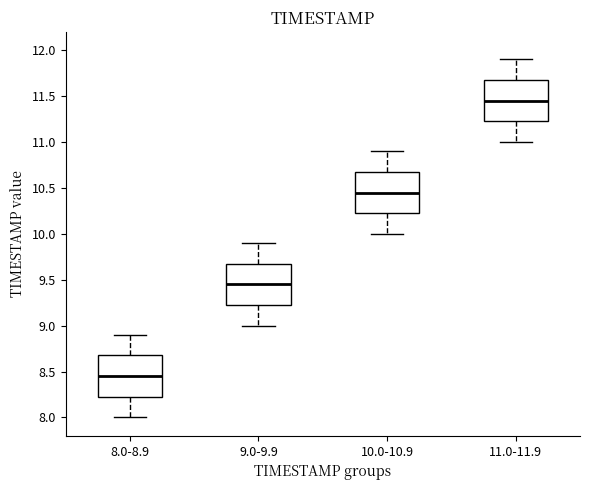

Reading left to right, transcribe this box plot: for each box, give where its median line is, the range the box spans, and where its two whiskers end, as read against the y-axis. The values are not printed on the chart, so give them approximately, as read against the axis.

8.0-8.9: median 8.45, box 8.25 to 8.70, whiskers 8.00 to 8.90
9.0-9.9: median 9.45, box 9.25 to 9.70, whiskers 9.00 to 9.90
10.0-10.9: median 10.45, box 10.25 to 10.70, whiskers 10.00 to 10.90
11.0-11.9: median 11.45, box 11.25 to 11.70, whiskers 11.00 to 11.90